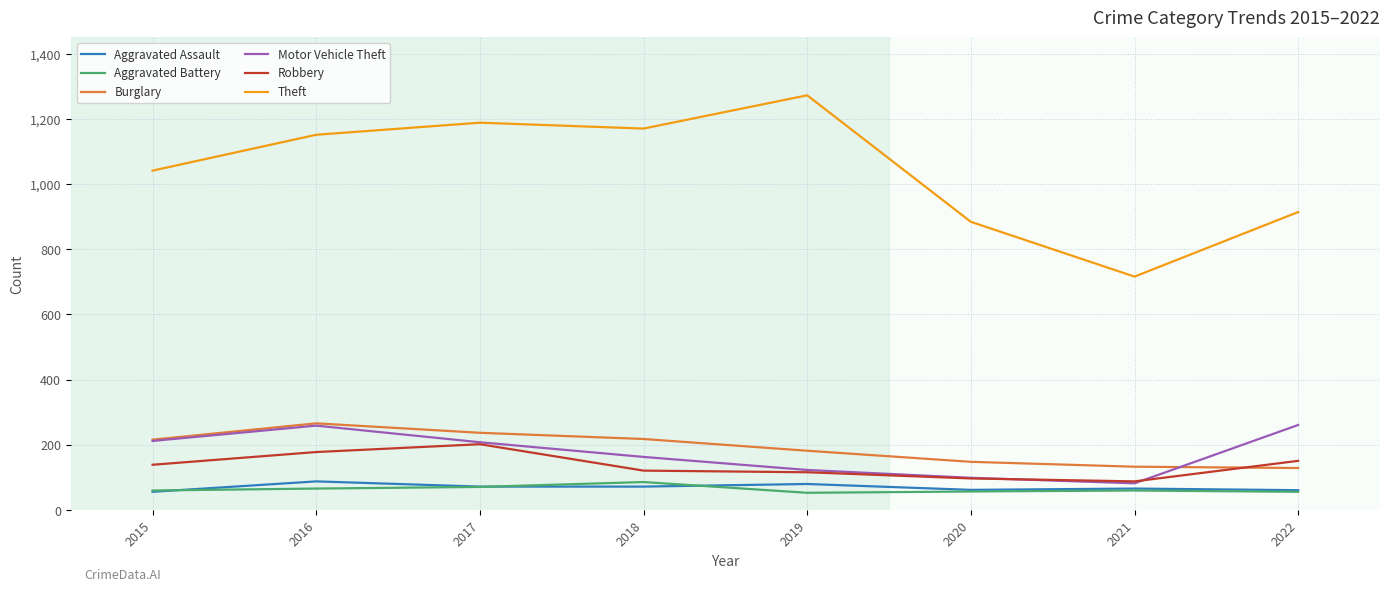

Is it true that Burglary equals 320 at 2018?

False